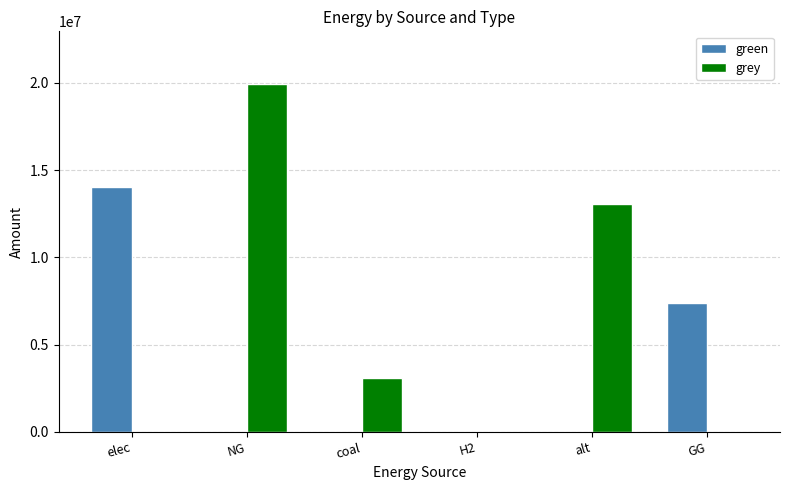

True or false: grey has a value of 32606330.6 at NG.

False